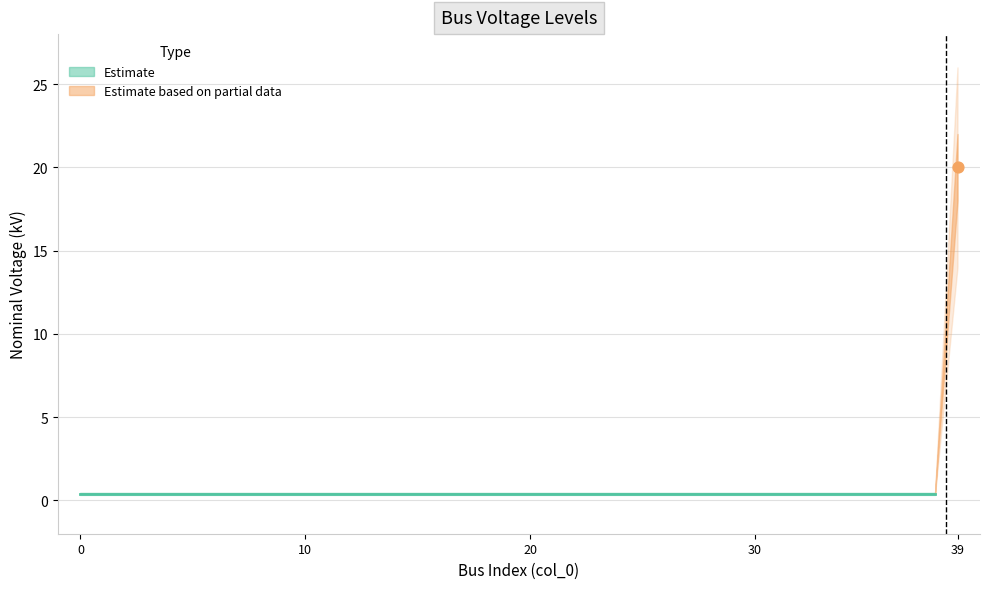

Which has a higher value, 24 or 38?

24